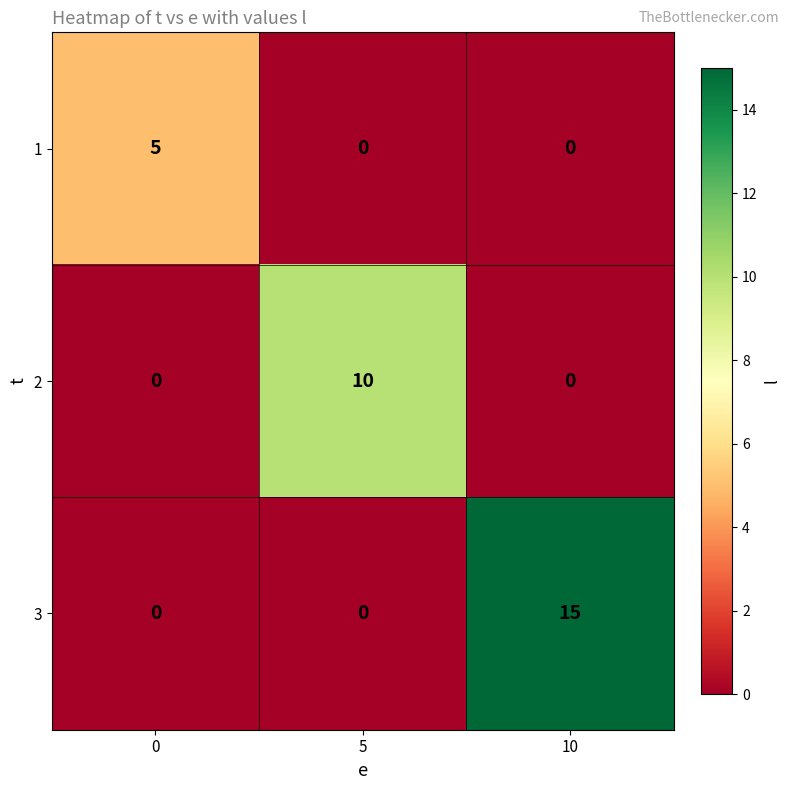

Which series has the largest range (max minus min)?

3